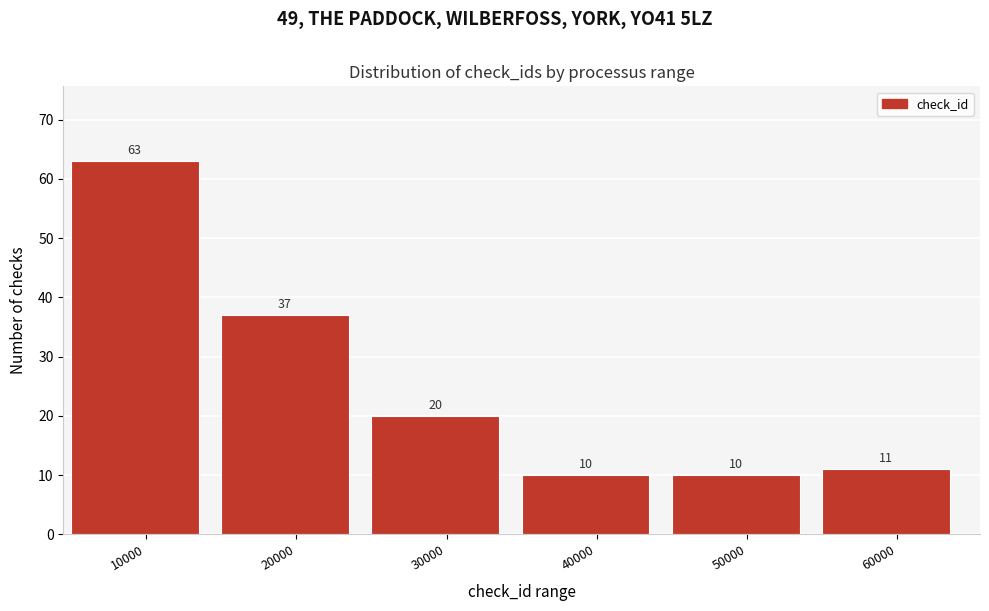

Reading left to right, transcribe all the data shown in this chart.

10000=63	20000=37	30000=20	40000=10	50000=10	60000=11